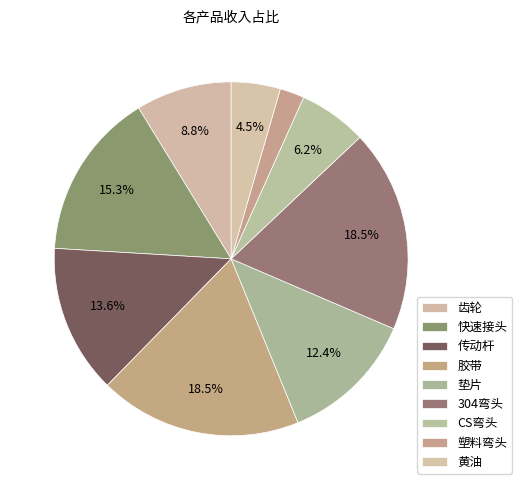

To the nearest percent, what portion does 垫片 represent?

12%